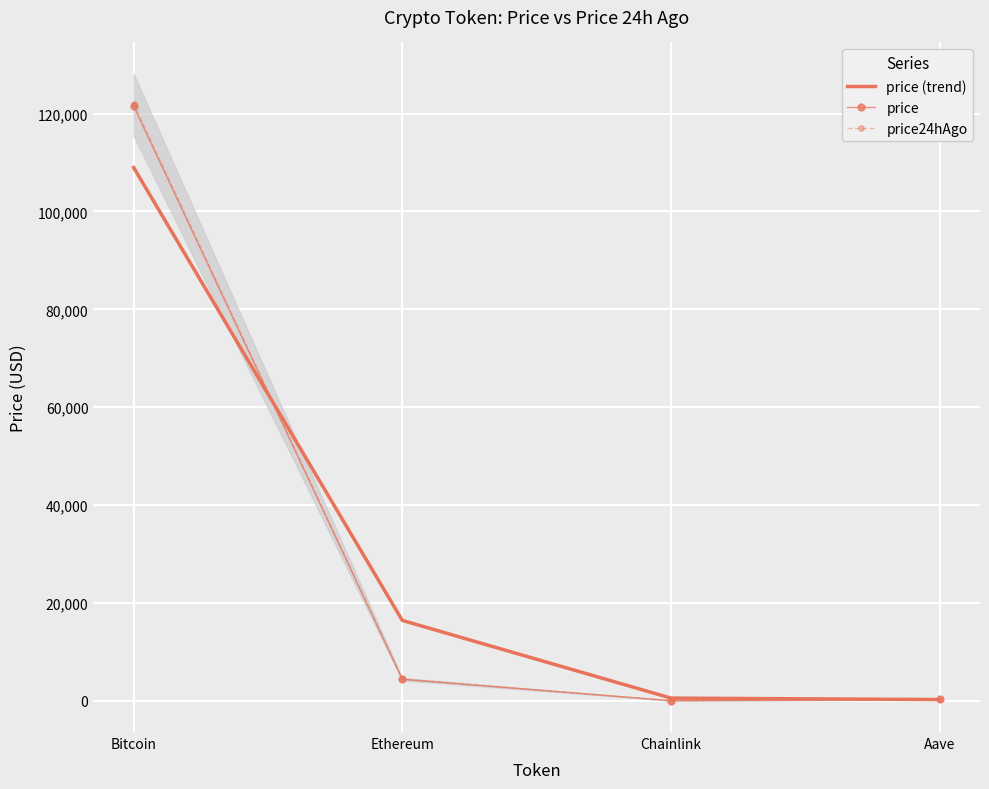

True or false: price has a value of 30.9 at Chainlink.

False